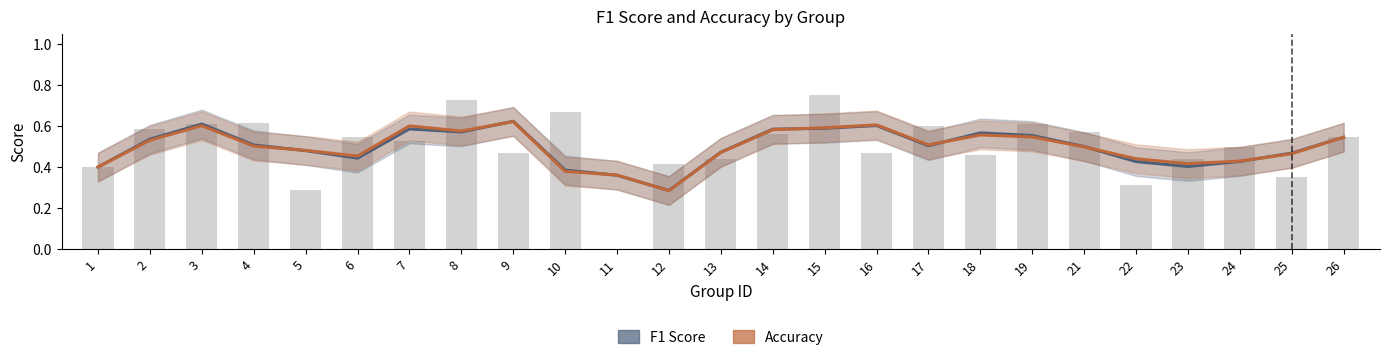

Reading right to left, list all the values displayed in this chart.

F1 Score: 0.5	0.5	0.4	0.4	0.4	0.5	0.6	0.6	0.5	0.6	0.6	0.6	0.5	0.3	0.4	0.4	0.6	0.6	0.6	0.4	0.5	0.5	0.6	0.5	0.4
Accuracy: 0.5	0.5	0.4	0.4	0.4	0.5	0.5	0.6	0.5	0.6	0.6	0.6	0.5	0.3	0.4	0.4	0.6	0.6	0.6	0.5	0.5	0.5	0.6	0.5	0.4